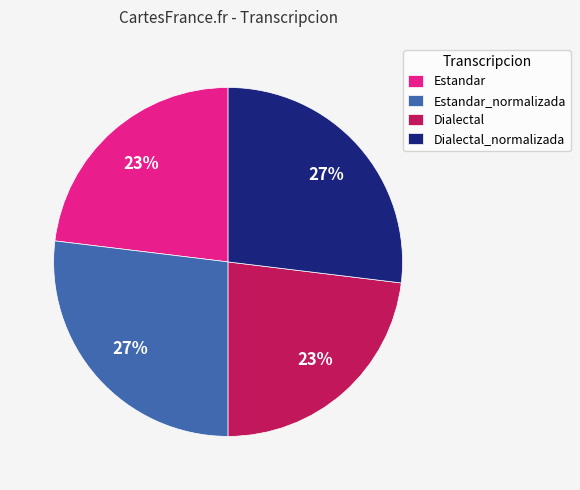

Does Estandar account for over 50% of the chart?

No